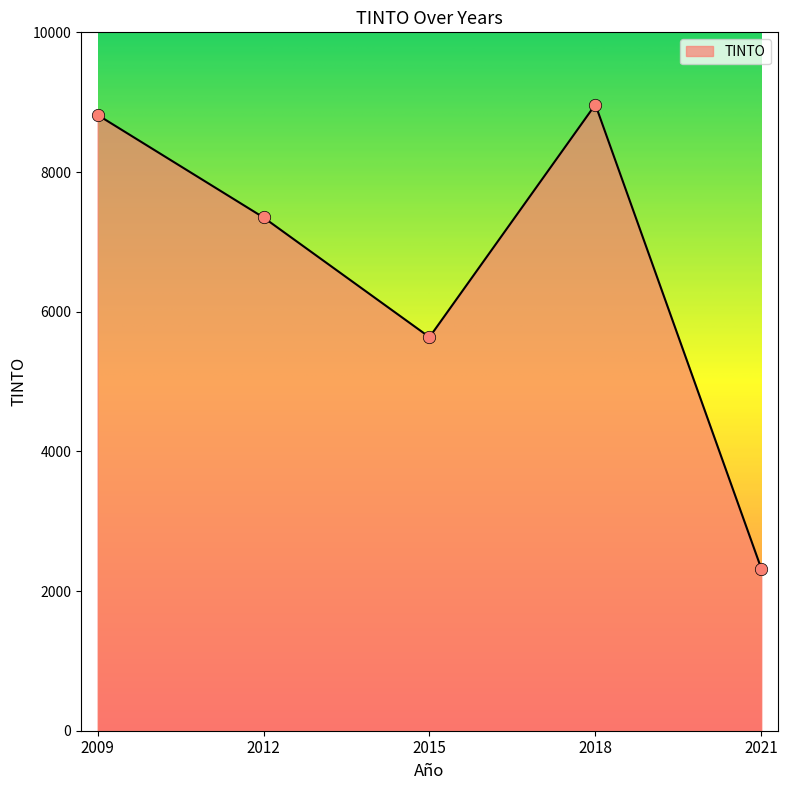

What is the change in value from 2015 to 2018?

+3331